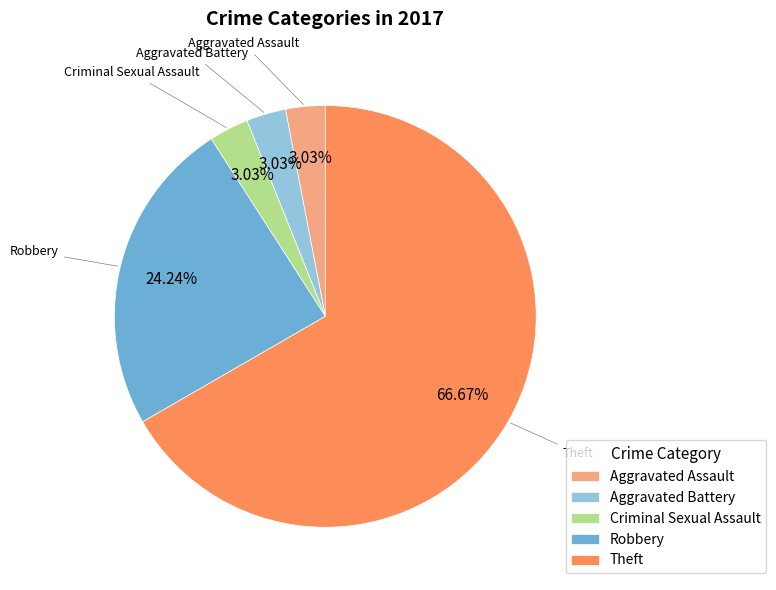

Which slice is the largest?

Theft